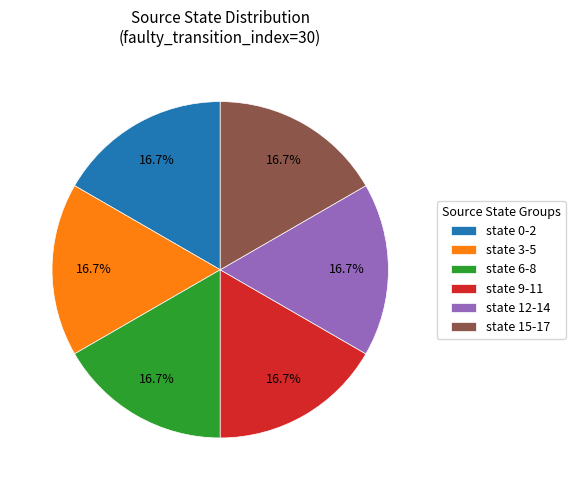

Approximately how many times larger is the value at state 9-11 compared to state 3-5?

1.0